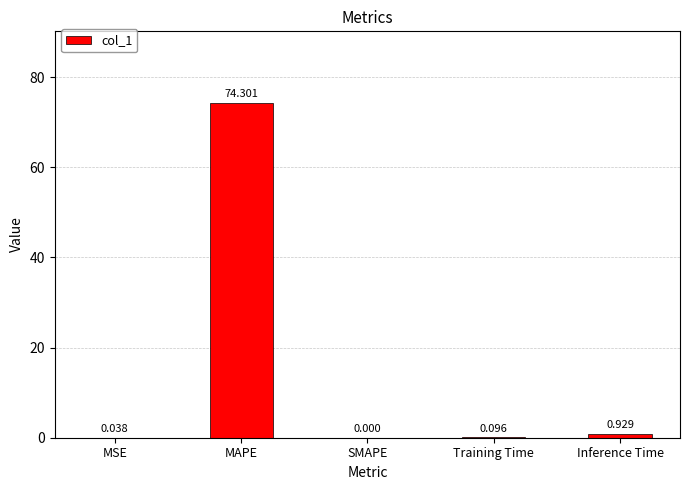

Which has a higher value, MSE or MAPE?

MAPE